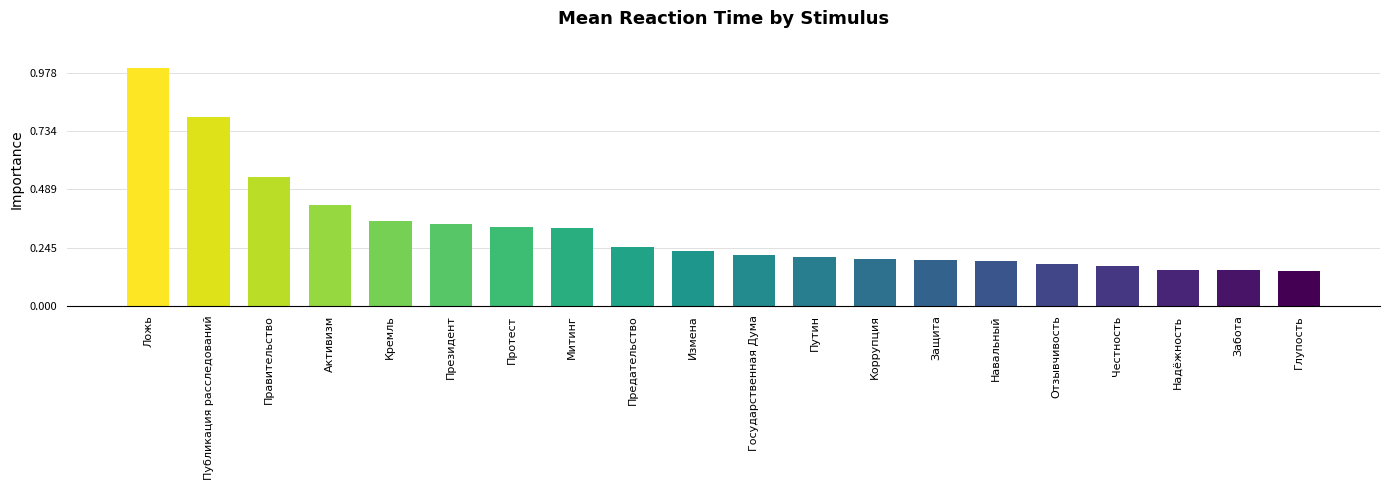

How many data points are less than 932?

10